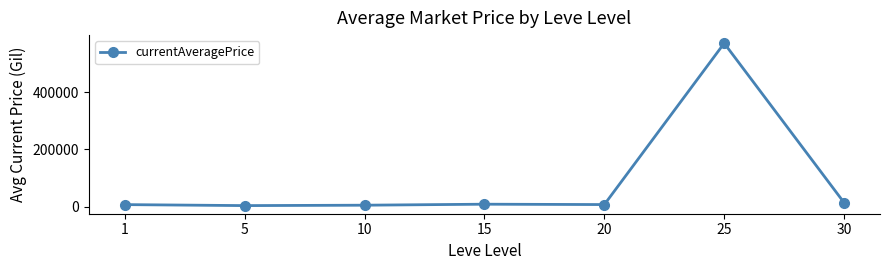

True or false: the data has more than 0 interior local peaks.

True